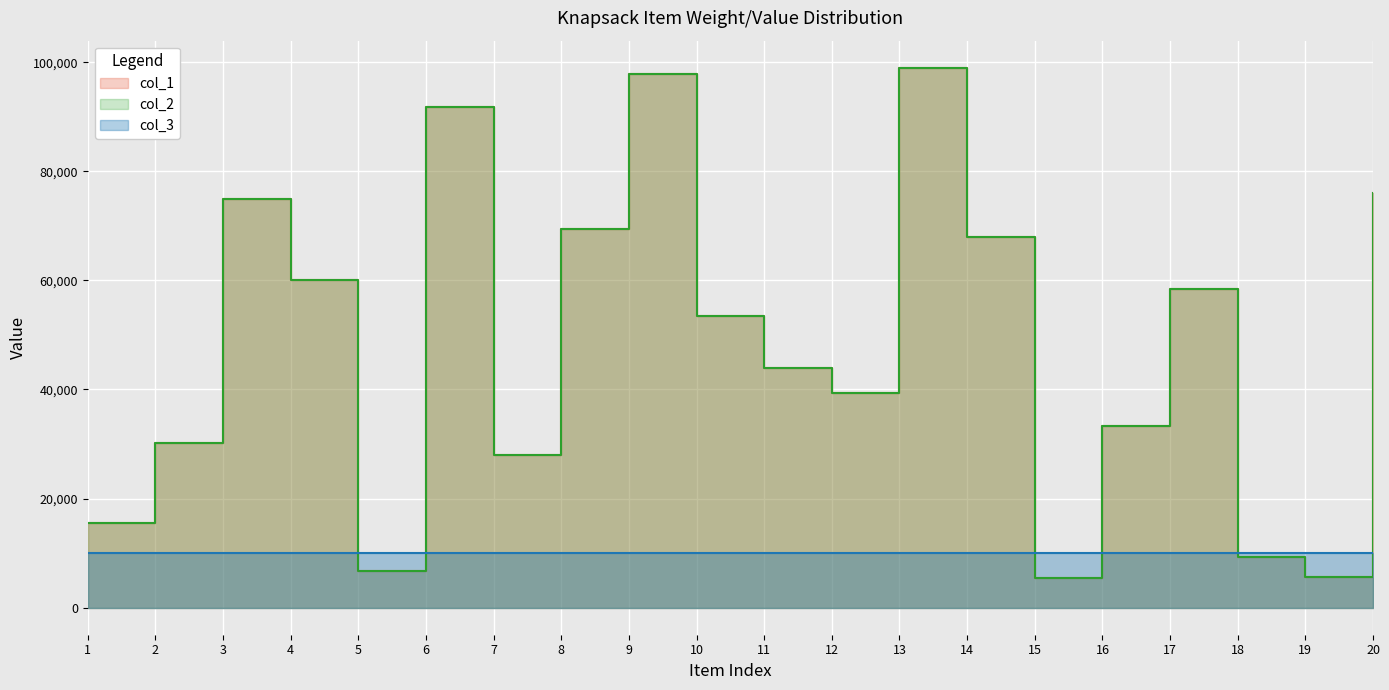

What is the difference between the col_1 values at 19 and 12?

33660